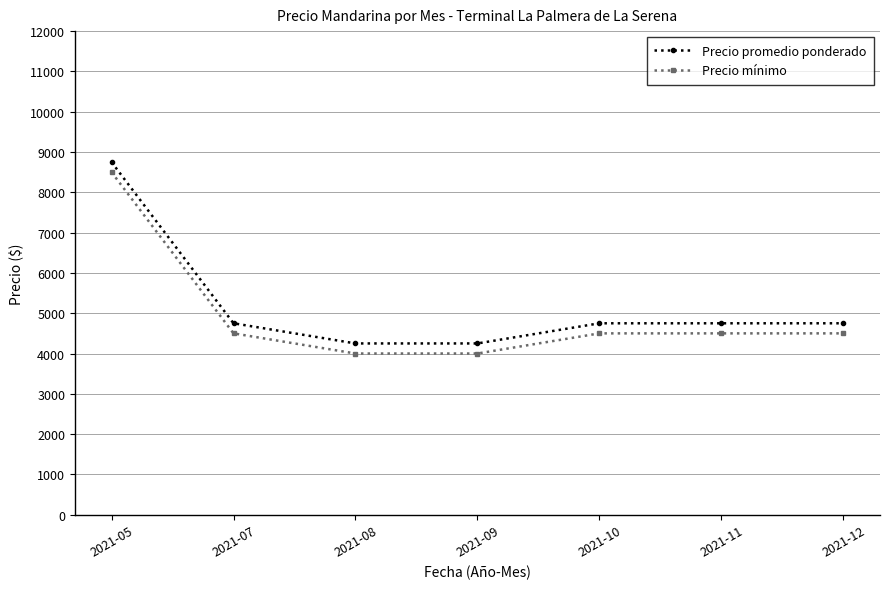

The value of Precio promedio ponderado at 2021-05 is 8750. True or false?

True